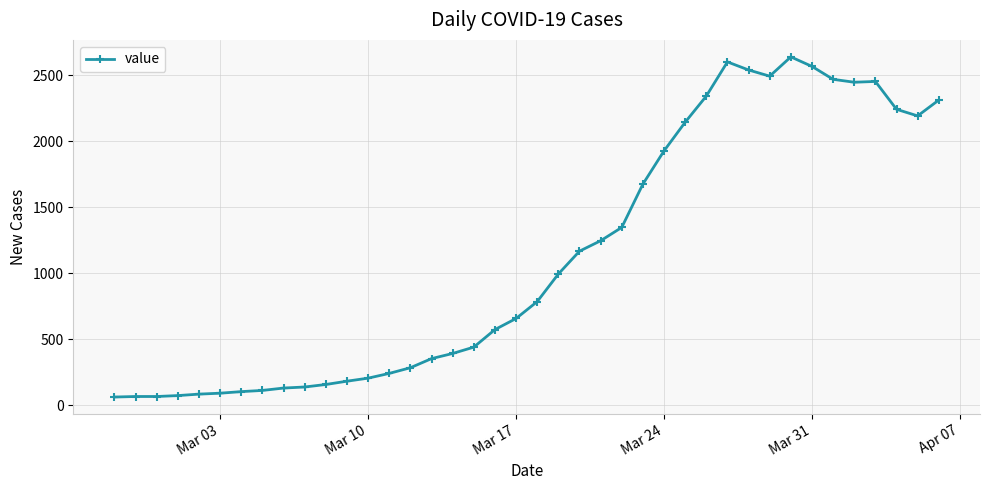

What is the smallest value displayed?

61